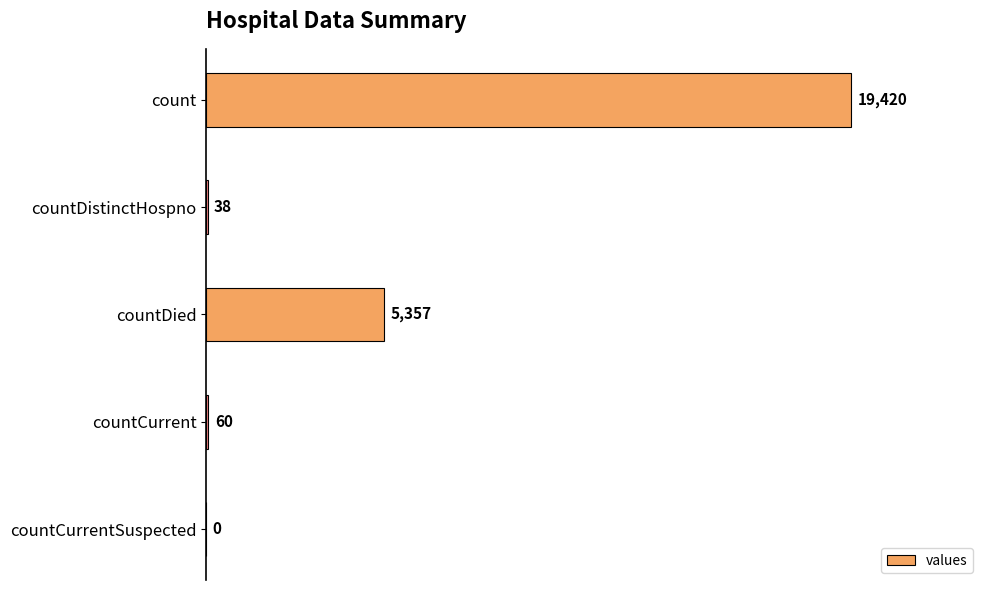

At which label is the value closest to 9710?

countDied